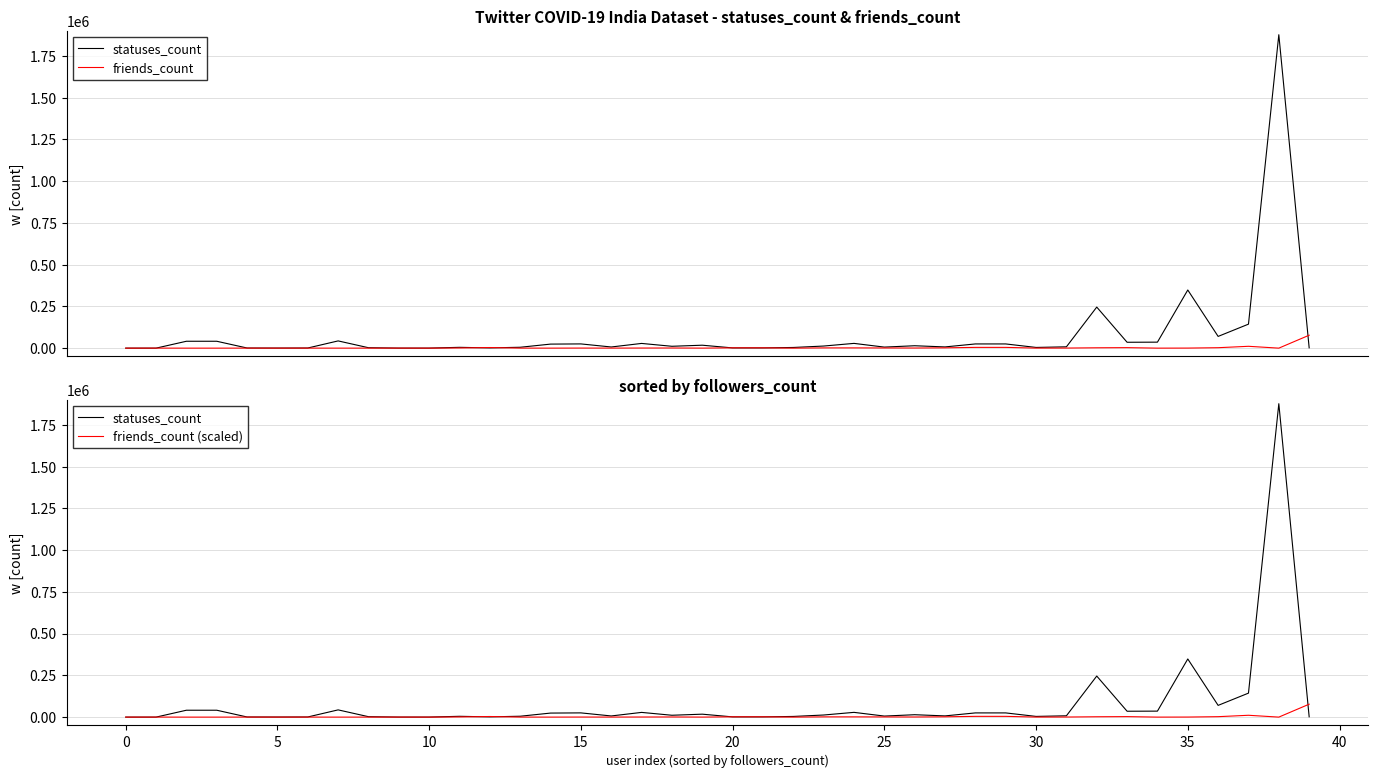

Count the number of categories in the chart.

40